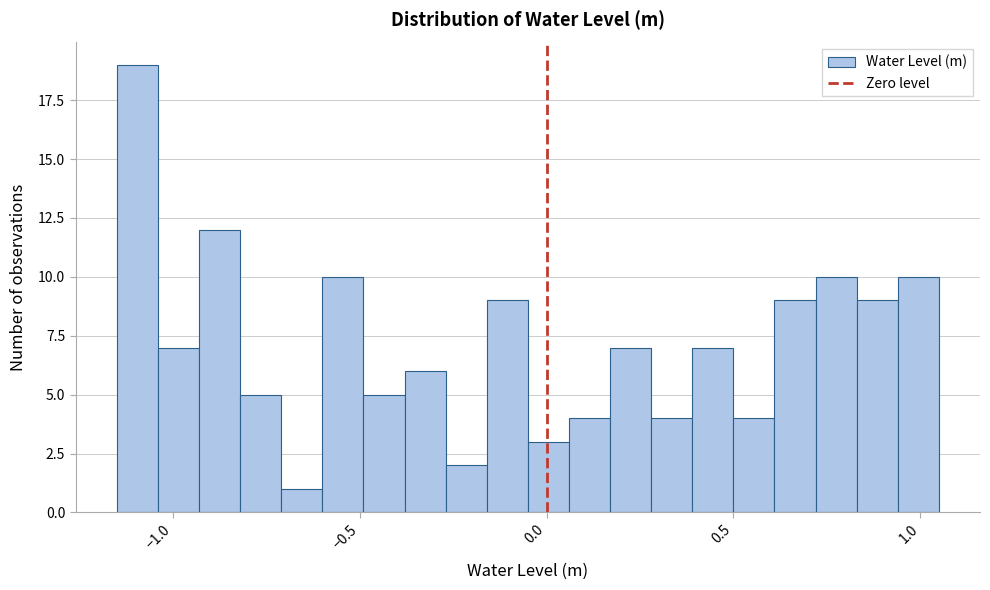

Around what value on the x-axis is the tallest bar? Give the approximate position of its centre, as read against the axis.

-1.10